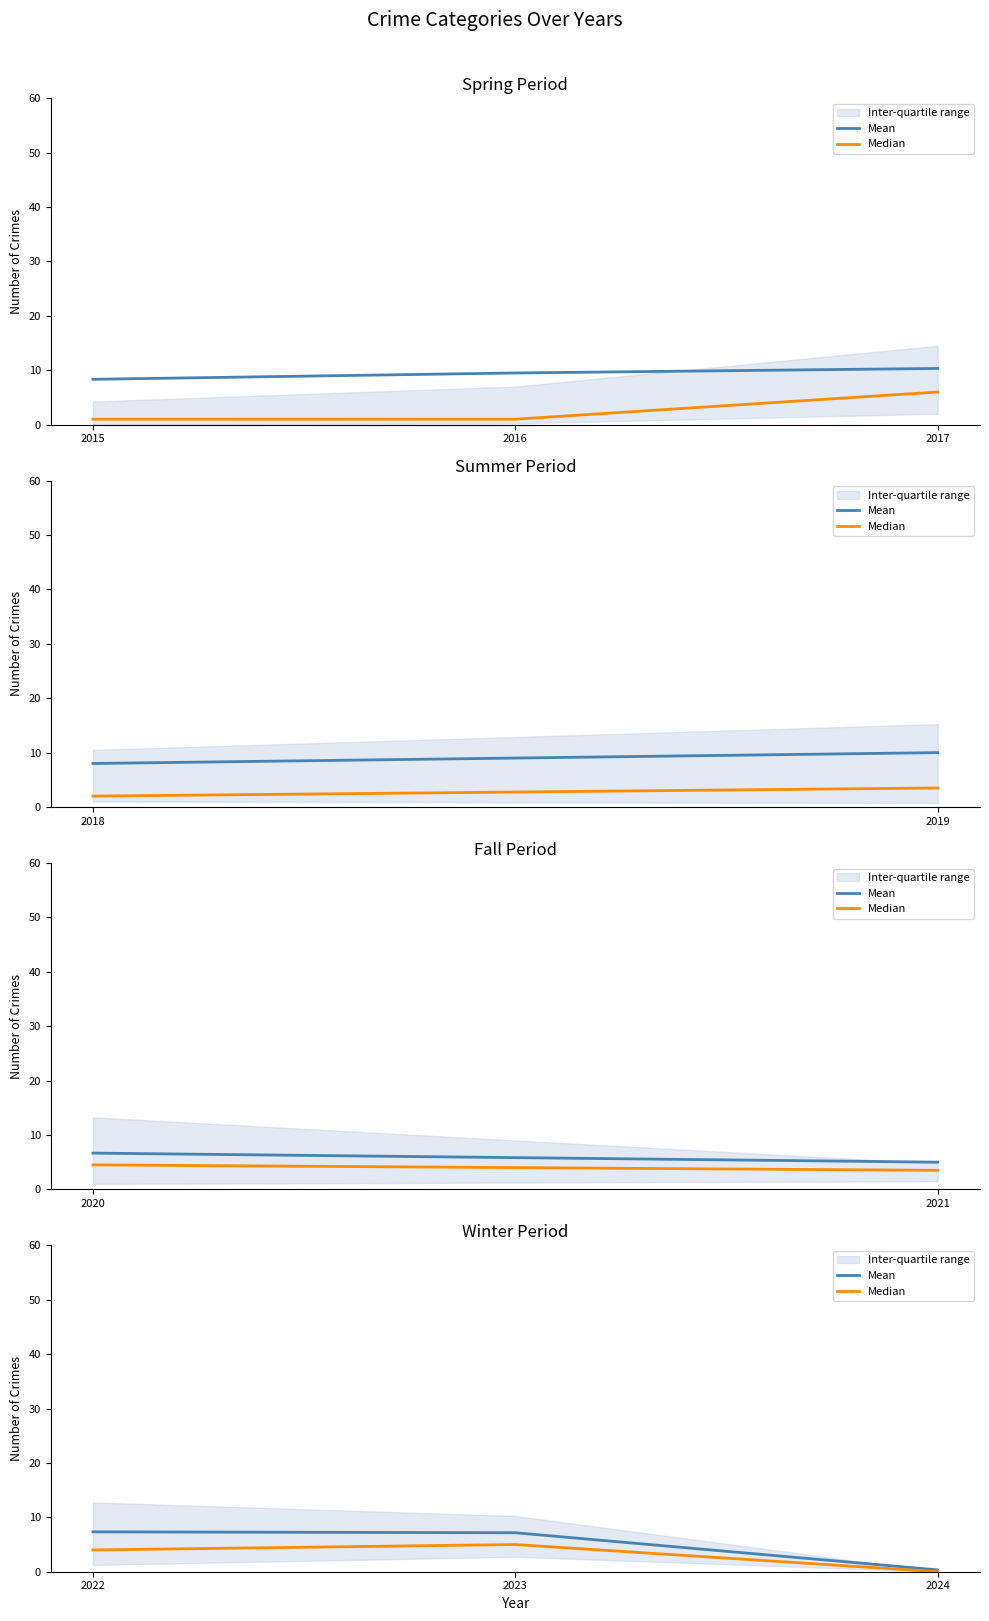

What is the total value across all series at 2022?

11.3